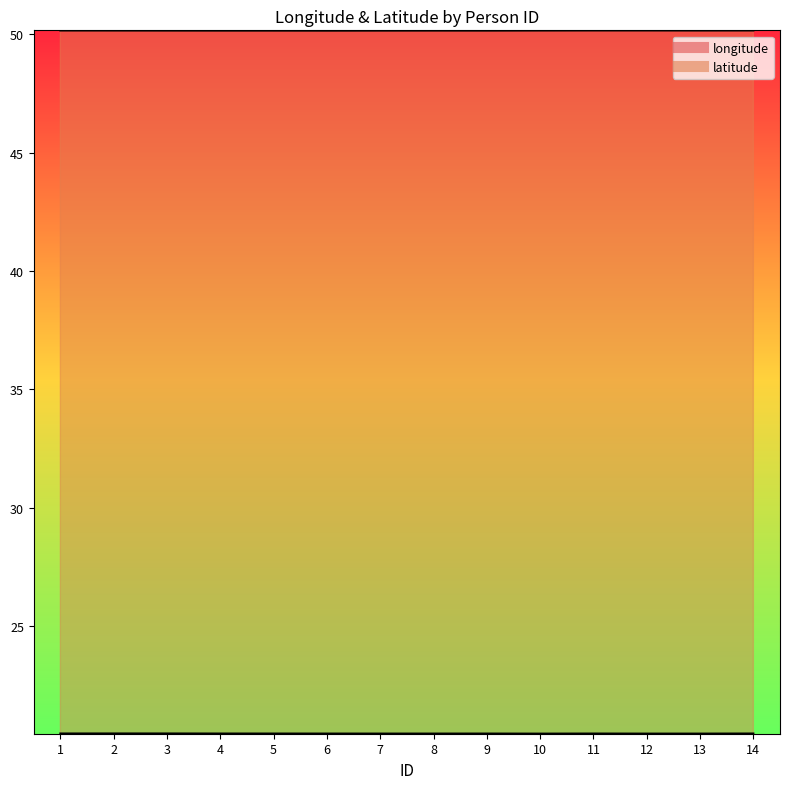

The value of latitude at 6 is 18.2. True or false?

False